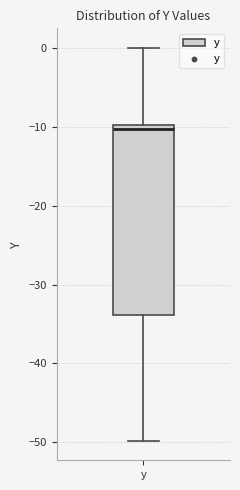

Transcribe this box plot: give where the median line is, the range the box spans, and where the two whiskers end, as read against the y-axis. The values are not printed on the chart, so give them approximately, as read against the axis.

median -10 (just below the box's upper edge), box -34 to -10, whiskers -50 to 0